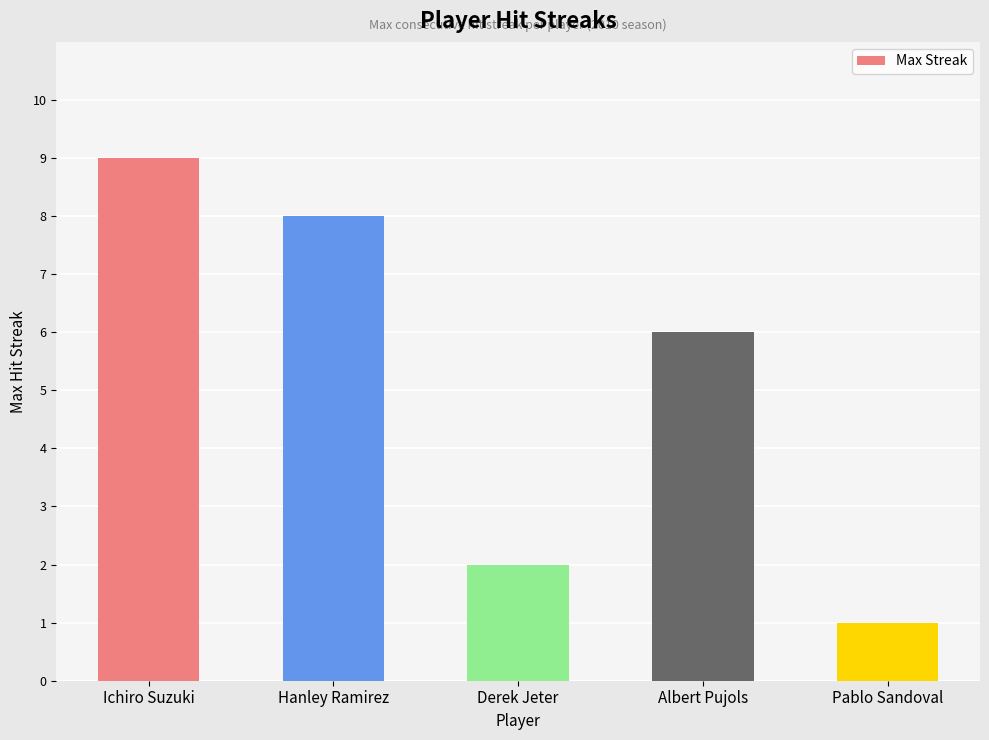

How many bars are there in total?

5